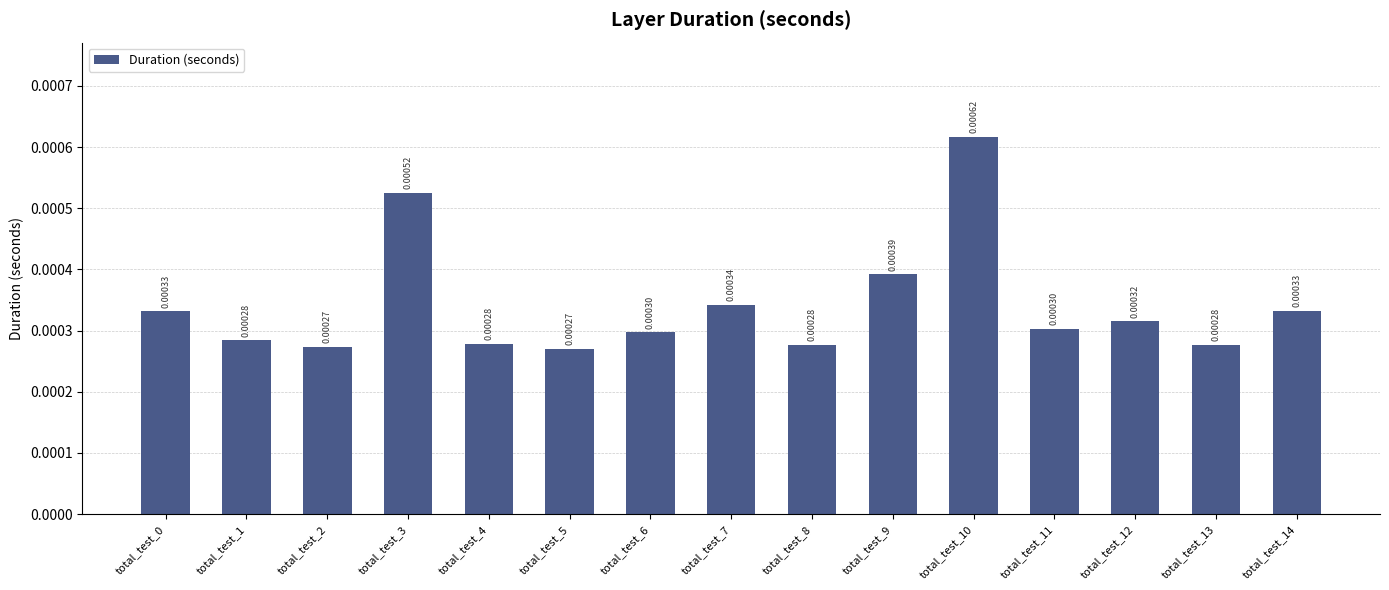

Are the bars horizontal?

No